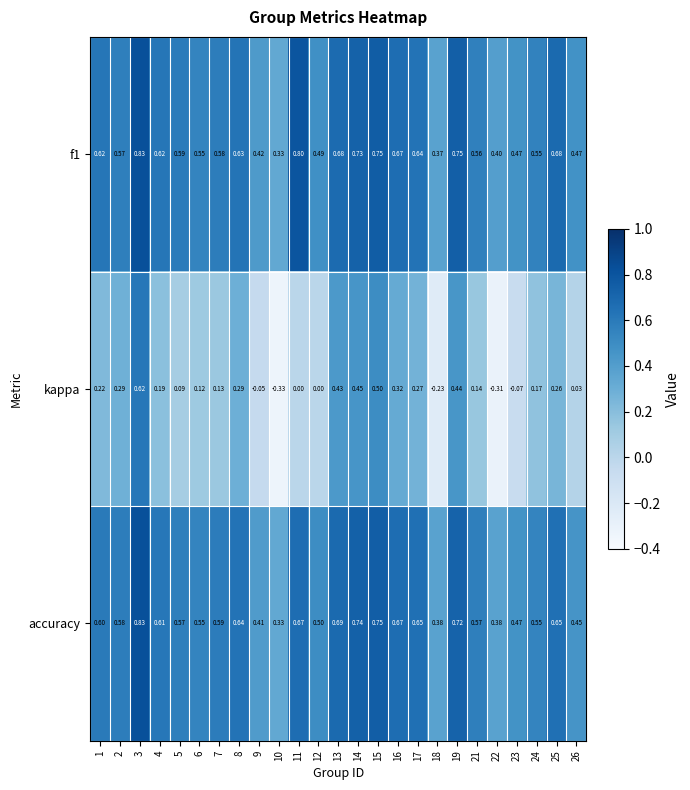

Which series has the widest spread of values?

kappa